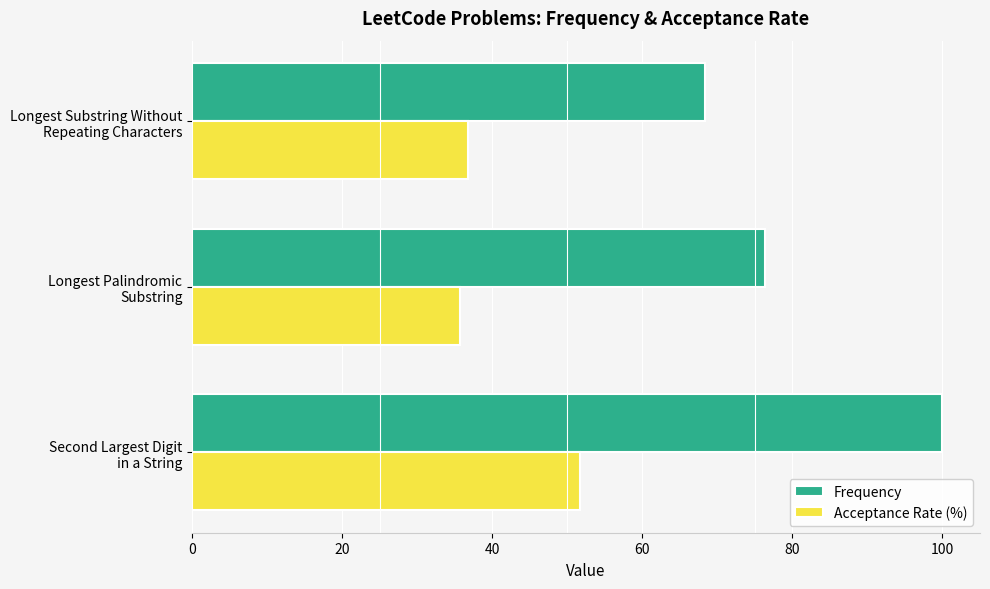

What is the difference between the maximum and minimum values in the Acceptance Rate (%) series?

16.1